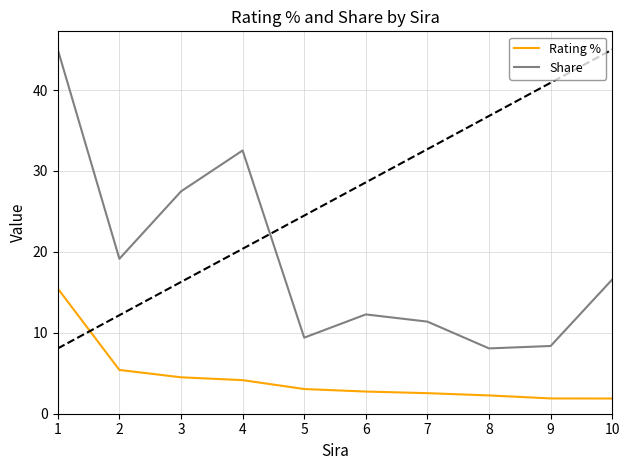

What are all the series names shown in the legend?

Rating %, Share